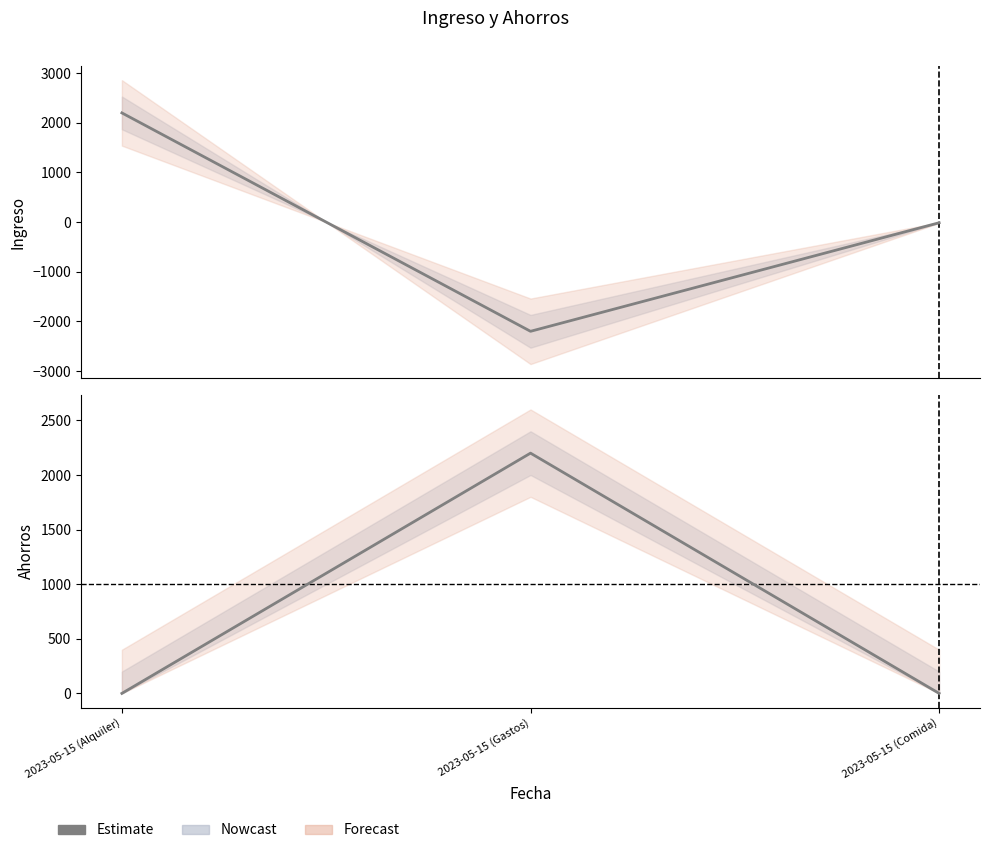

Reading left to right, transcribe all the data shown in this chart.

Ingreso: 2200	-2200	-13
Ahorros: 0	2200	0